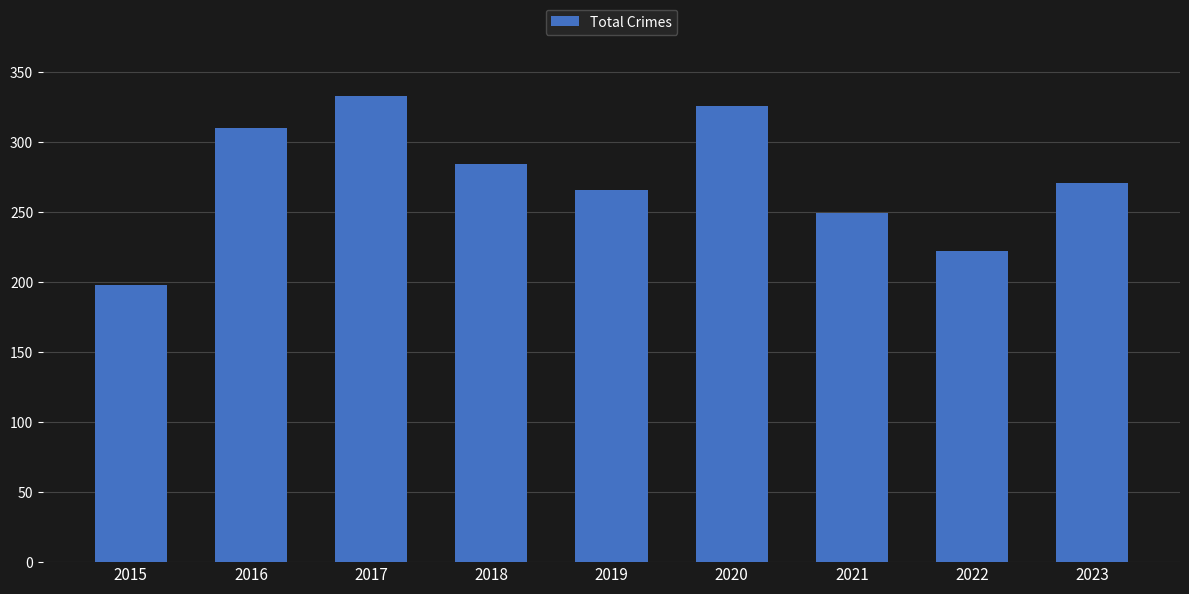

Between 2019 and 2015, which is larger?

2019